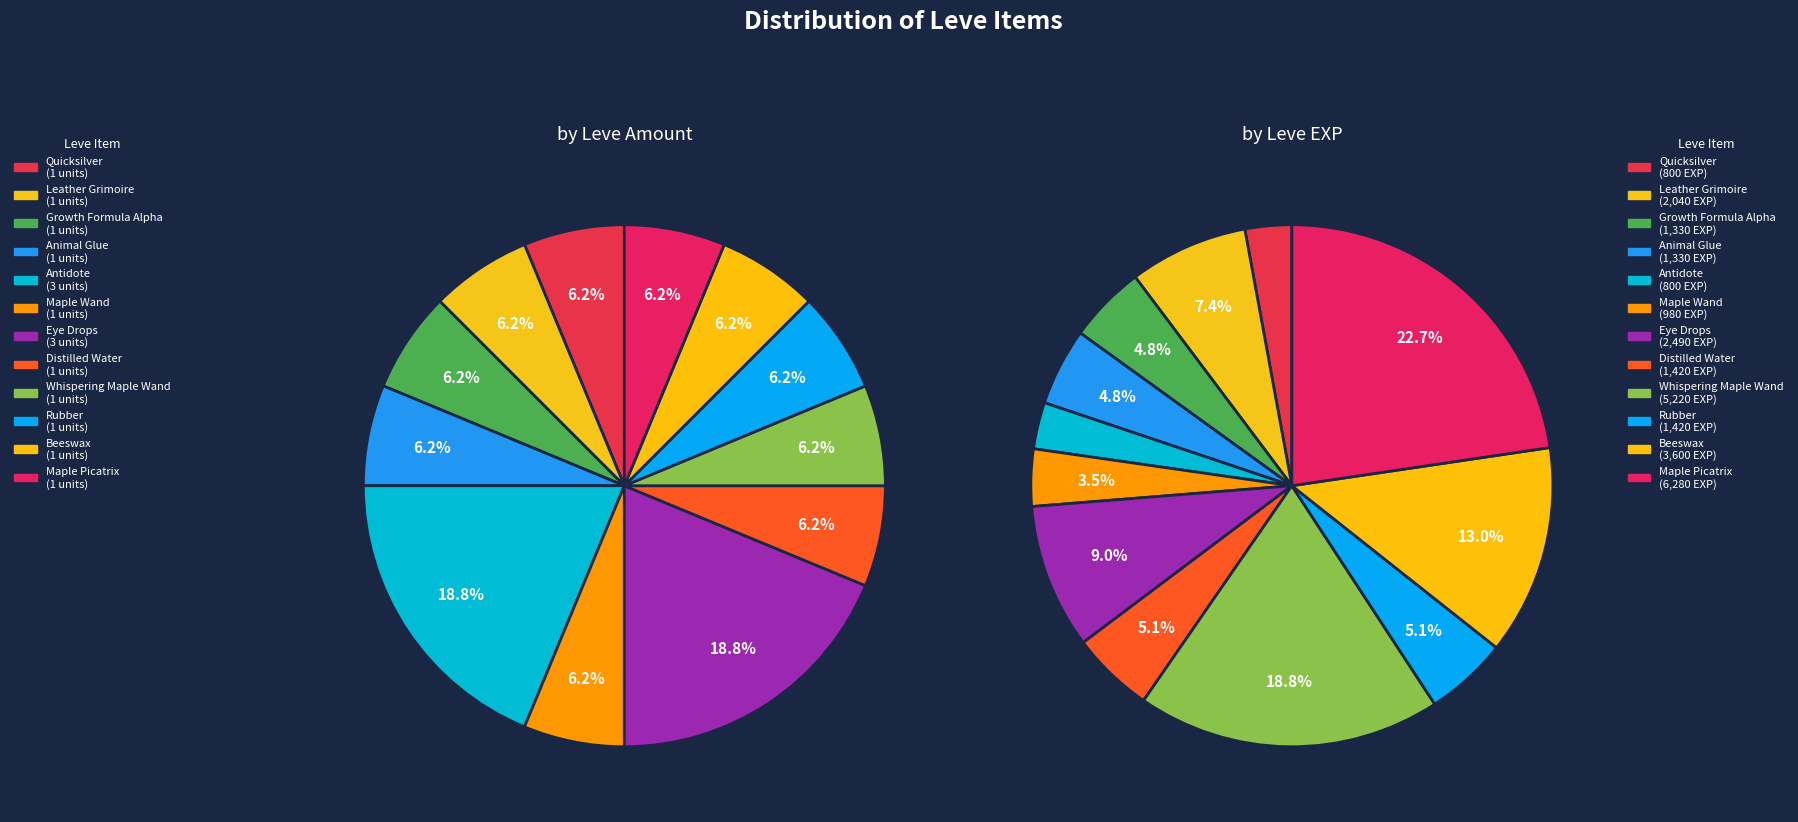

What percentage do Eye Drops and Maple Wand together represent?

25.0%